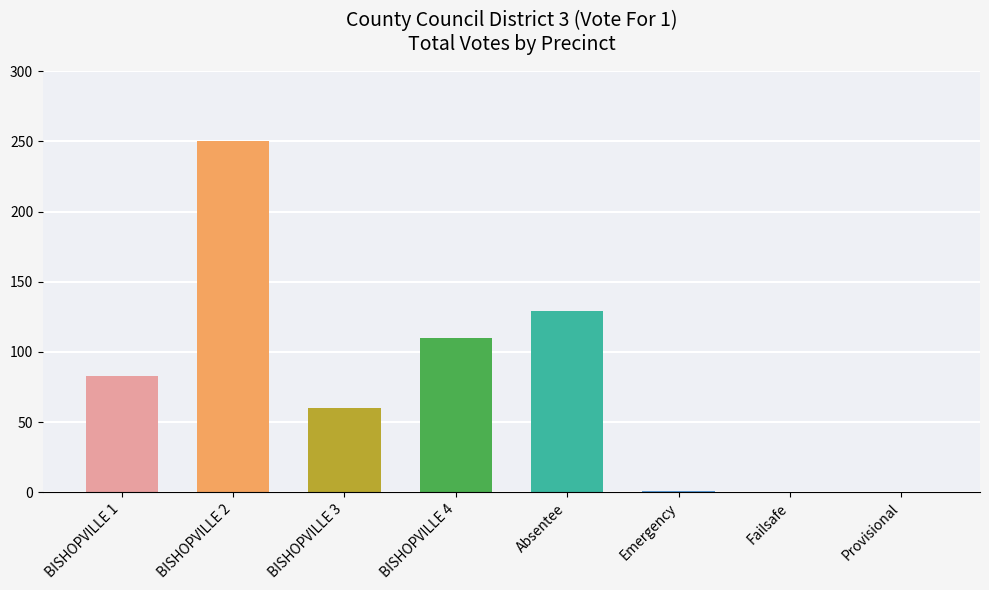

Where is the data nearest to the value 125?

Absentee